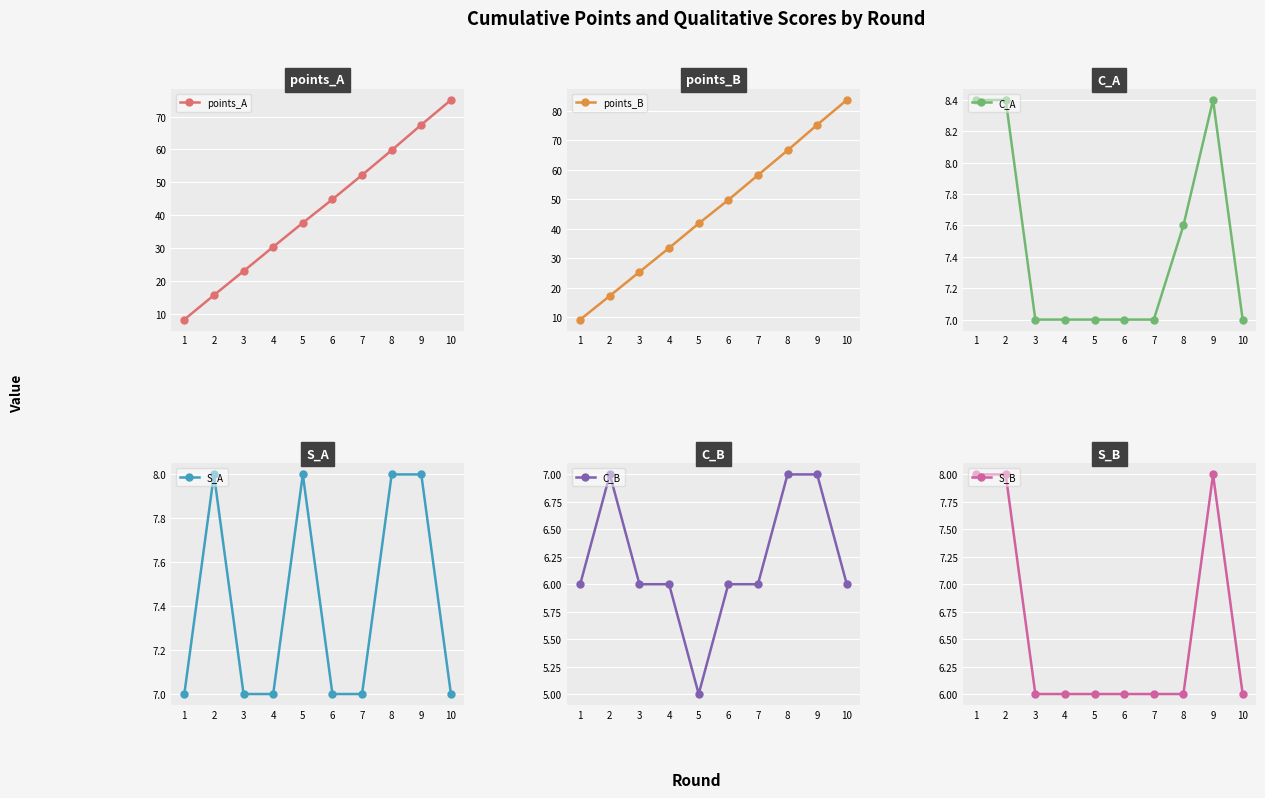

How many interior local peaks does the S_B series have?

1